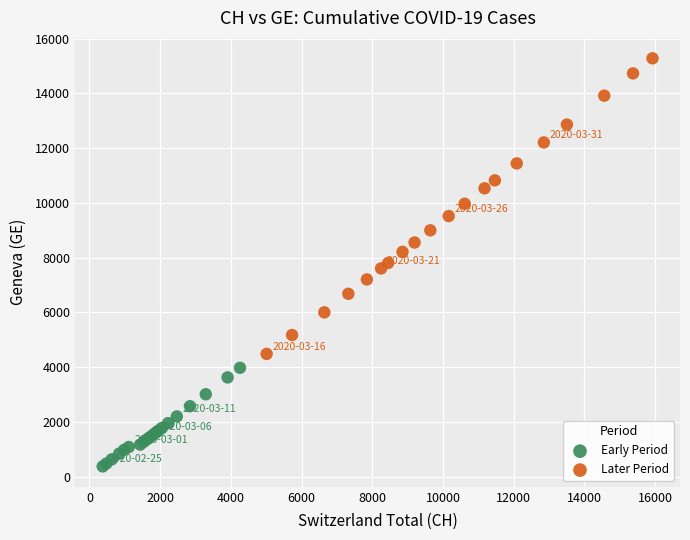

Which series contains the highest Y value?

Later Period